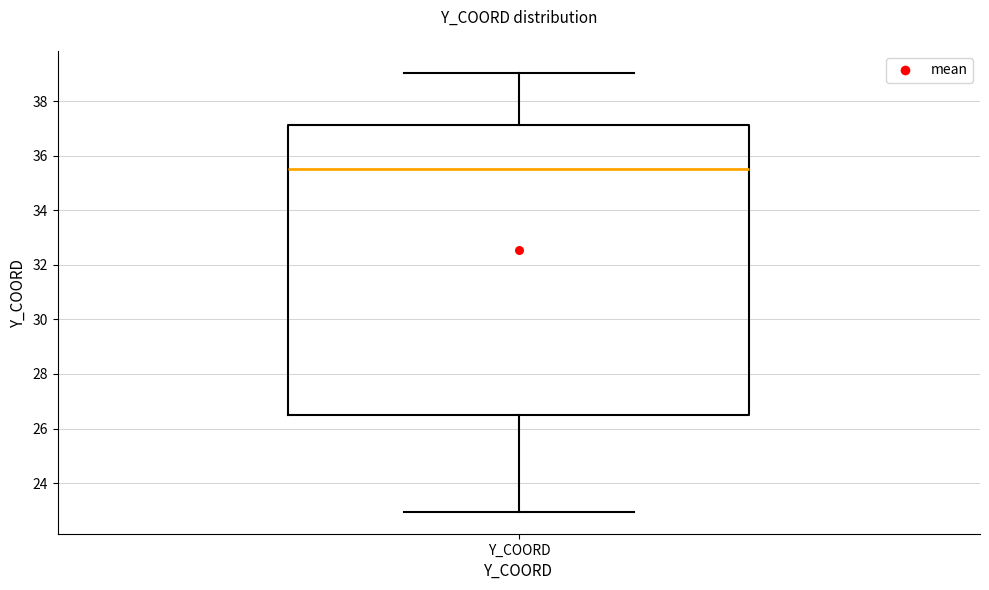

Read this box plot against the y-axis: the position of the median line, the range covered by the box, and the ends of both whiskers. The values are not printed on the chart, so give them approximately, as read against the axis.

median 35.4, box 26.6 to 37.2, whiskers 23.0 to 39.0